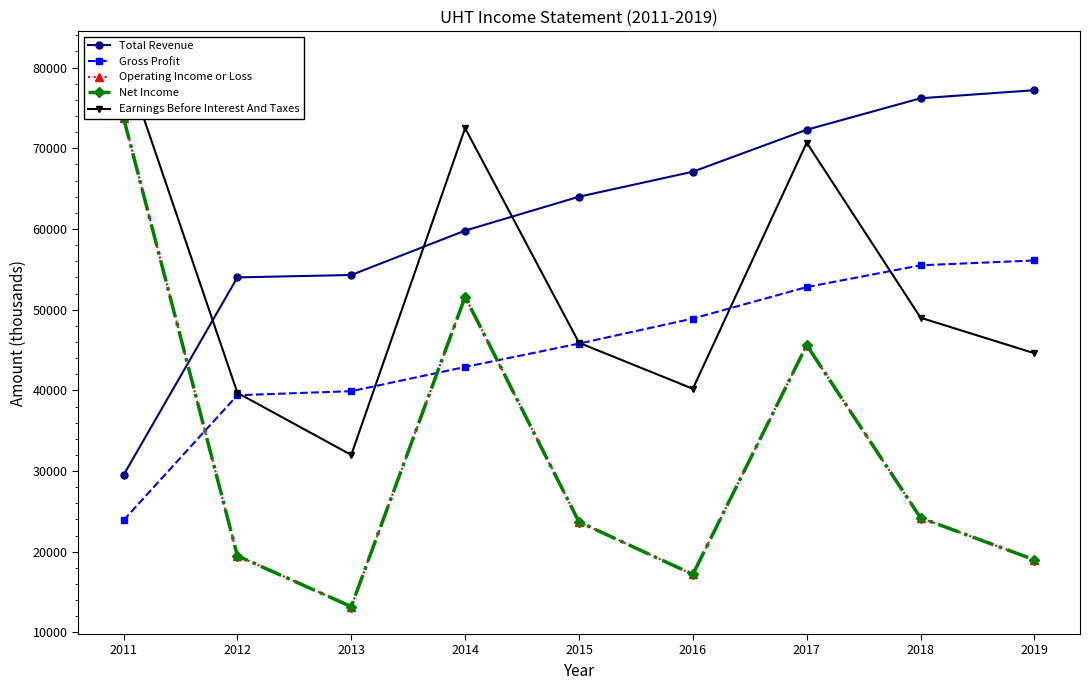

Reading left to right, list all the values displayed in this chart.

Total Revenue: 2011=29500	2012=54000	2013=54300	2014=59800	2015=64000	2016=67100	2017=72300	2018=76200	2019=77200
Gross Profit: 2011=23900	2012=39400	2013=39900	2014=42900	2015=45800	2016=48900	2017=52800	2018=55500	2019=56100
Operating Income or Loss: 2011=73800	2012=19500	2013=13200	2014=51600	2015=23700	2016=17200	2017=45600	2018=24200	2019=19000
Net Income: 2011=73800	2012=19500	2013=13200	2014=51600	2015=23700	2016=17200	2017=45600	2018=24200	2019=19000
Earnings Before Interest And Taxes: 2011=81100	2012=39700	2013=32000	2014=72500	2015=45900	2016=40200	2017=70700	2018=49000	2019=44600